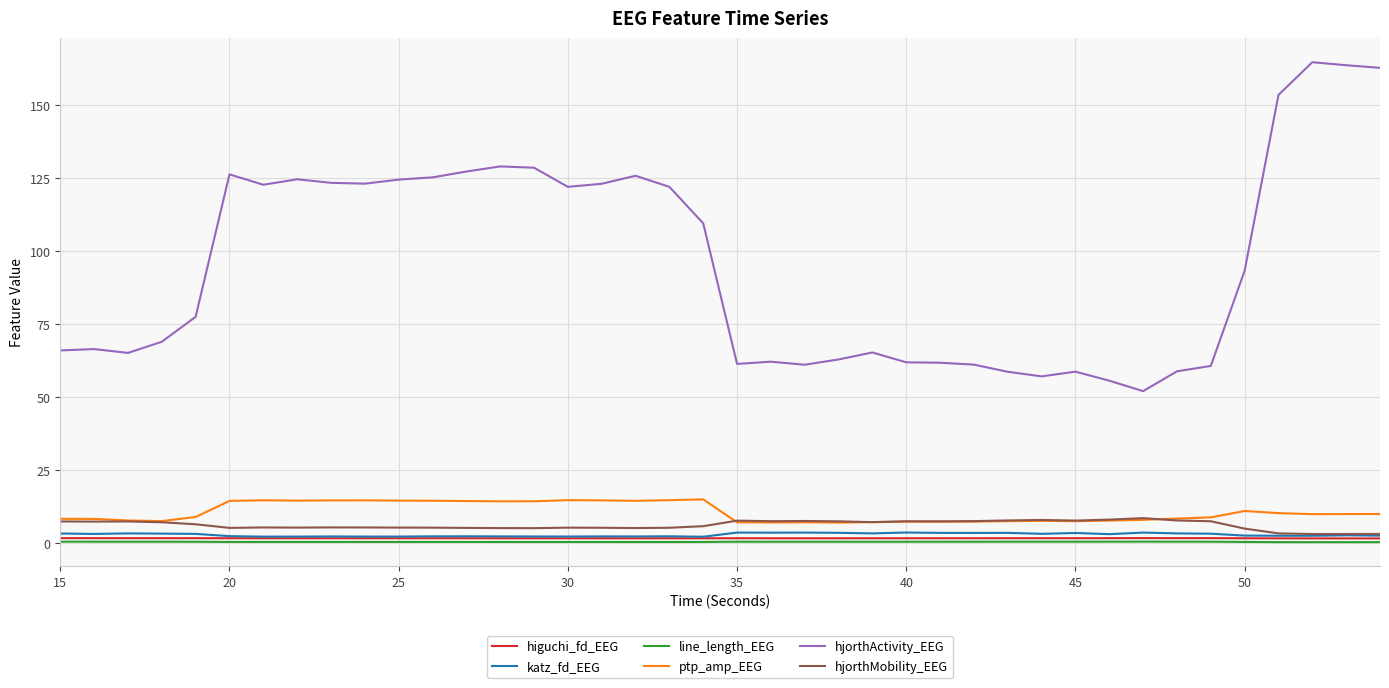

What is the lowest value of the hjorthActivity_EEG series?

52.0